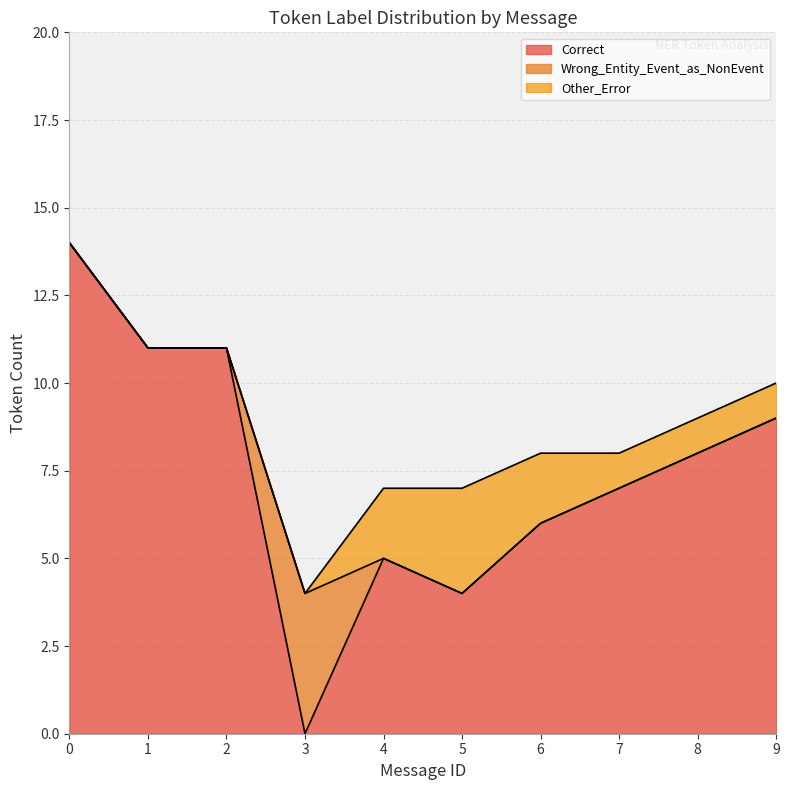

How many times do Other_Error and Wrong_Entity_Event_as_NonEvent cross each other?

1